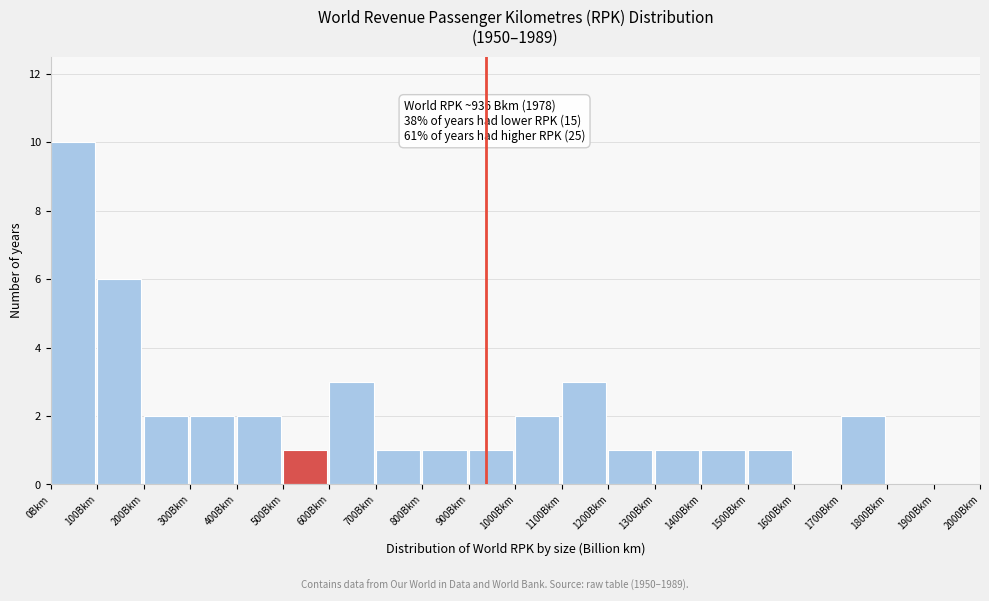

Over which range of the x-axis is the bar tallest?

0 to 100